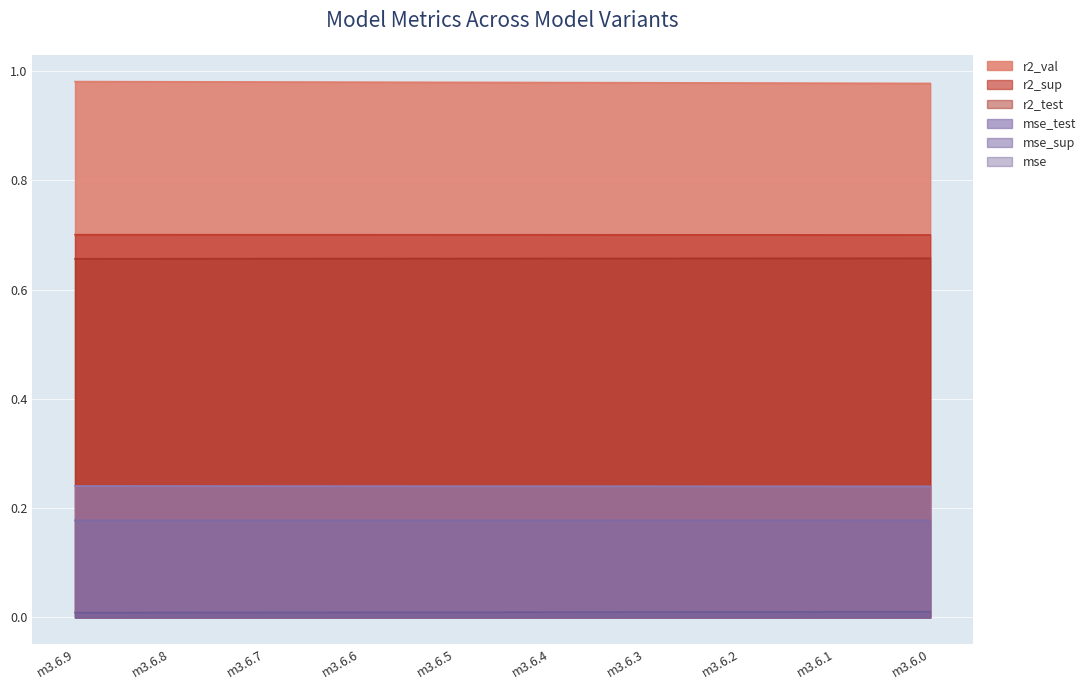

Does the chart display data point markers on the line(s)?

No